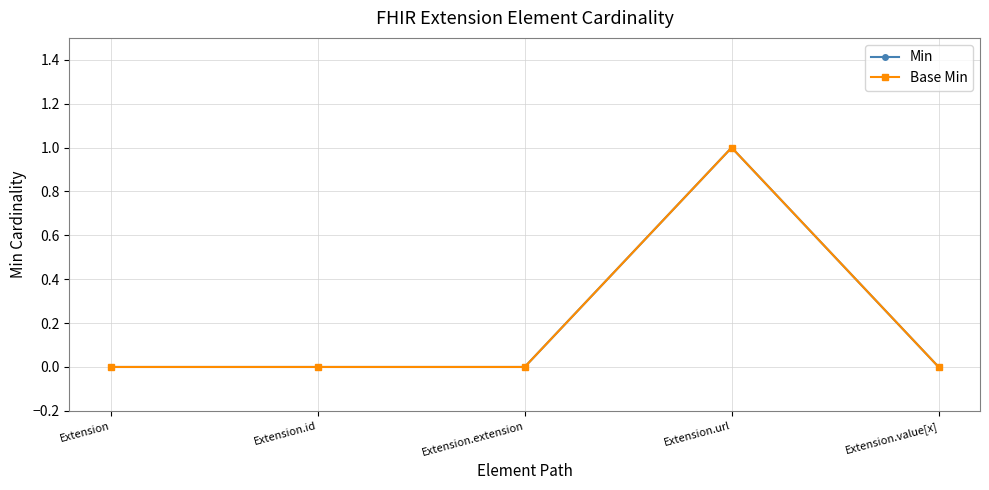

Is this an area chart (filled region under the line)?

No